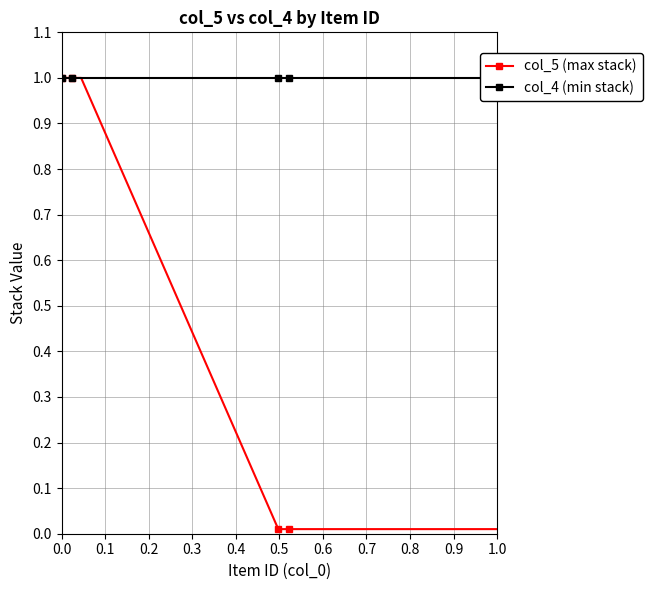

What is the highest value of the col_5 (max stack) series?

1.0